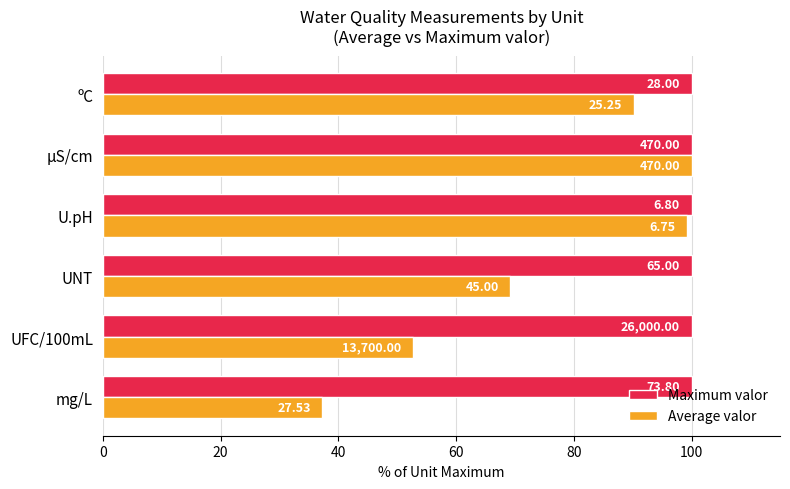

What is the minimum value for Average valor?

37.3